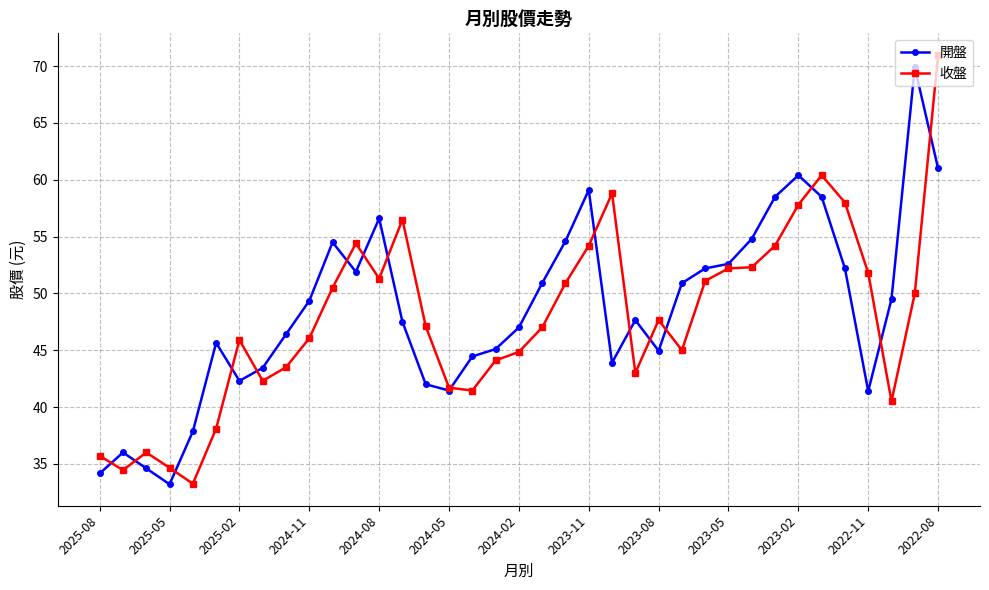

List the series in order of their peak value, highest first.

收盤, 開盤